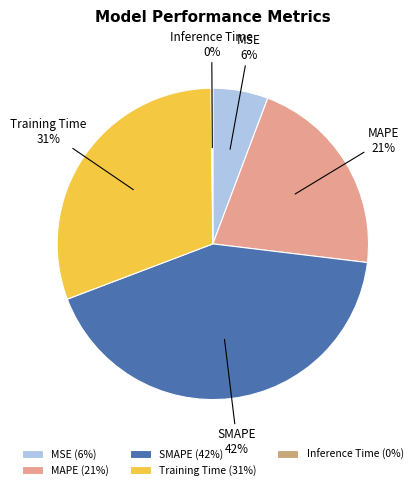

Combined, do MSE and MAPE account for over 50%?

No